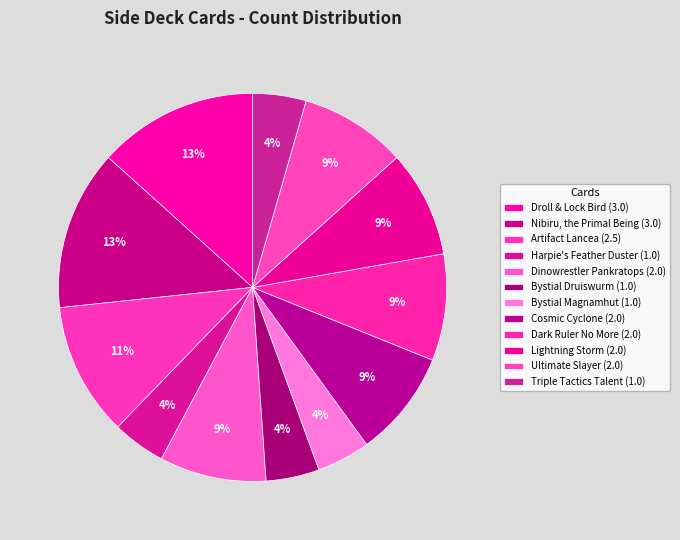

How many segments does this pie chart have?

12